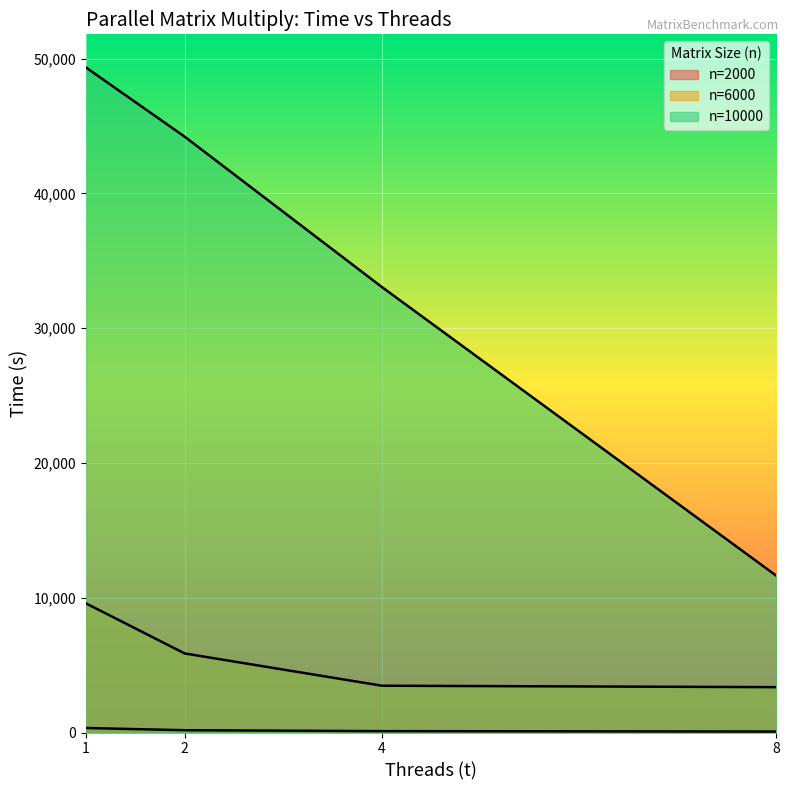

Is it true that n=6000 equals 2059 at 8?

False